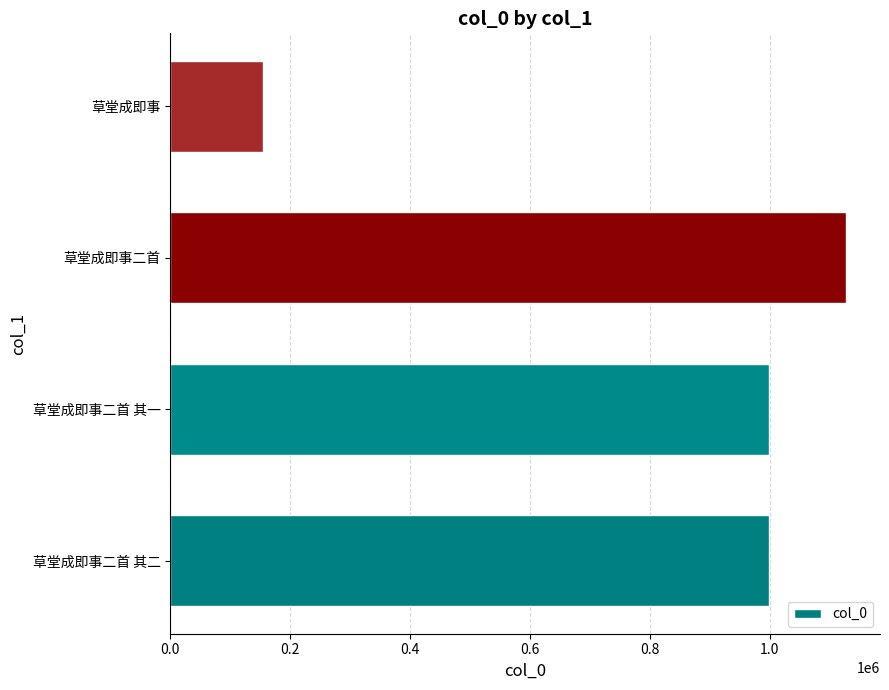

Does the chart contain any negative values?

No